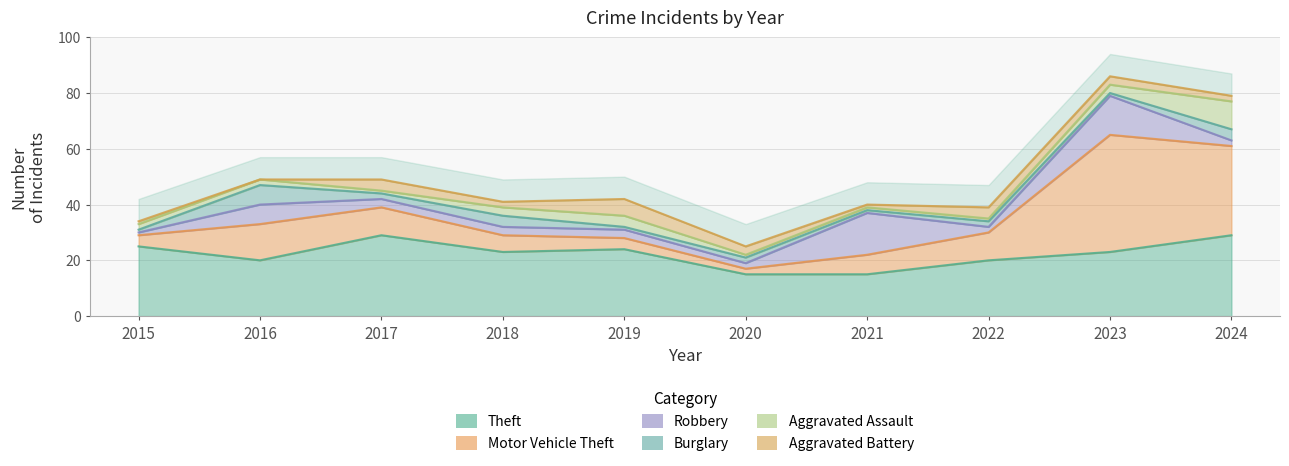

How many data points does each series have?

10